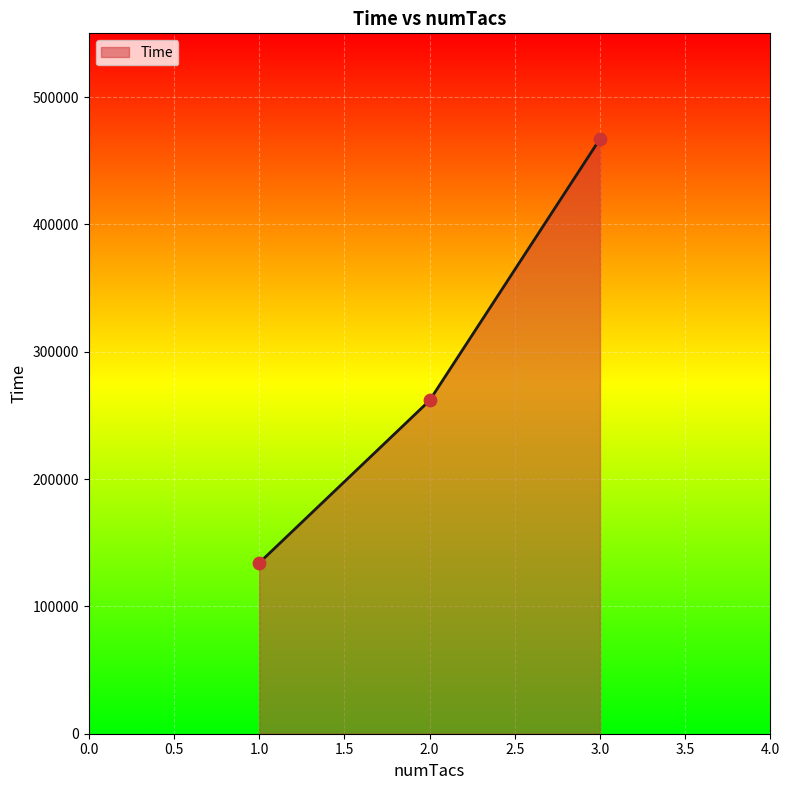

Which has a higher value, 1.0 or 2.0?

2.0